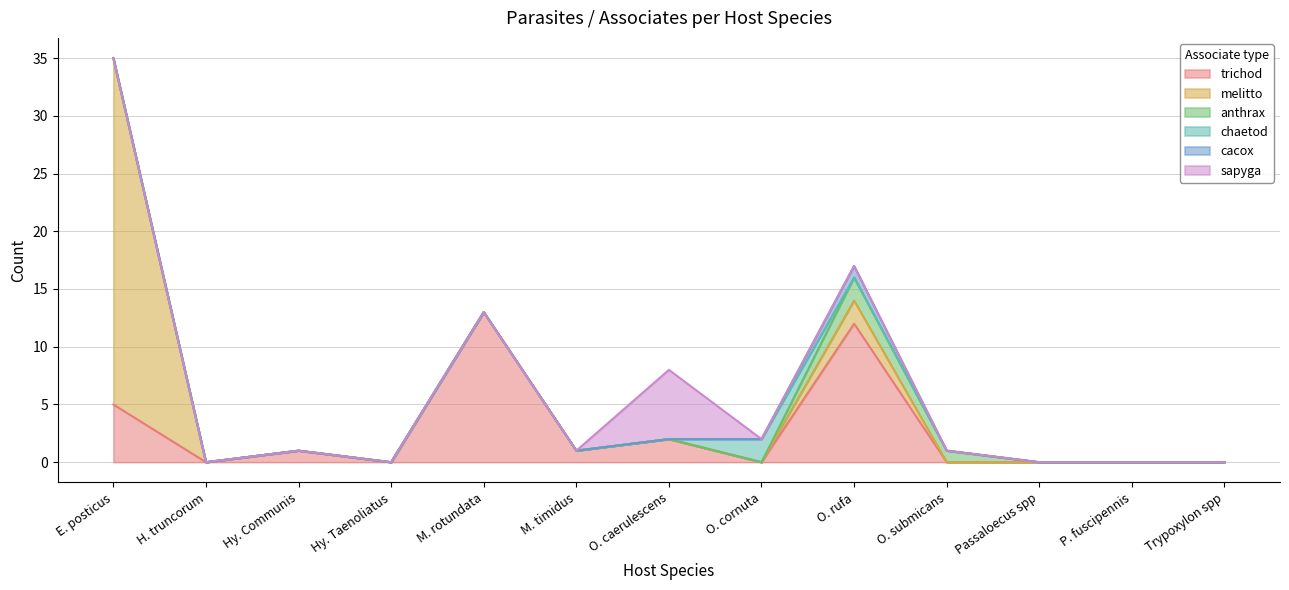

At which label is cacox closest to 0?

E. posticus